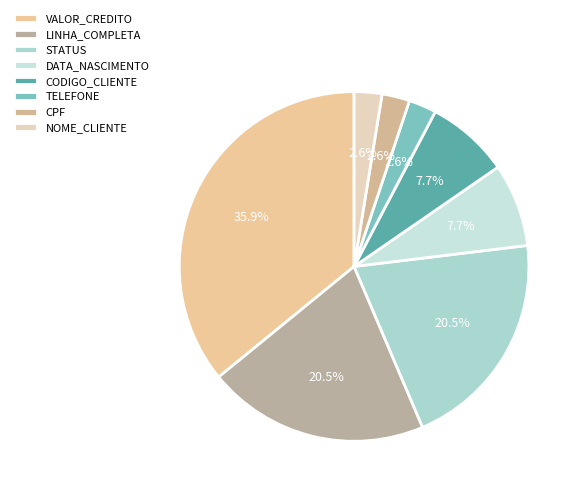

Is LINHA_COMPLETA the majority of the pie?

No